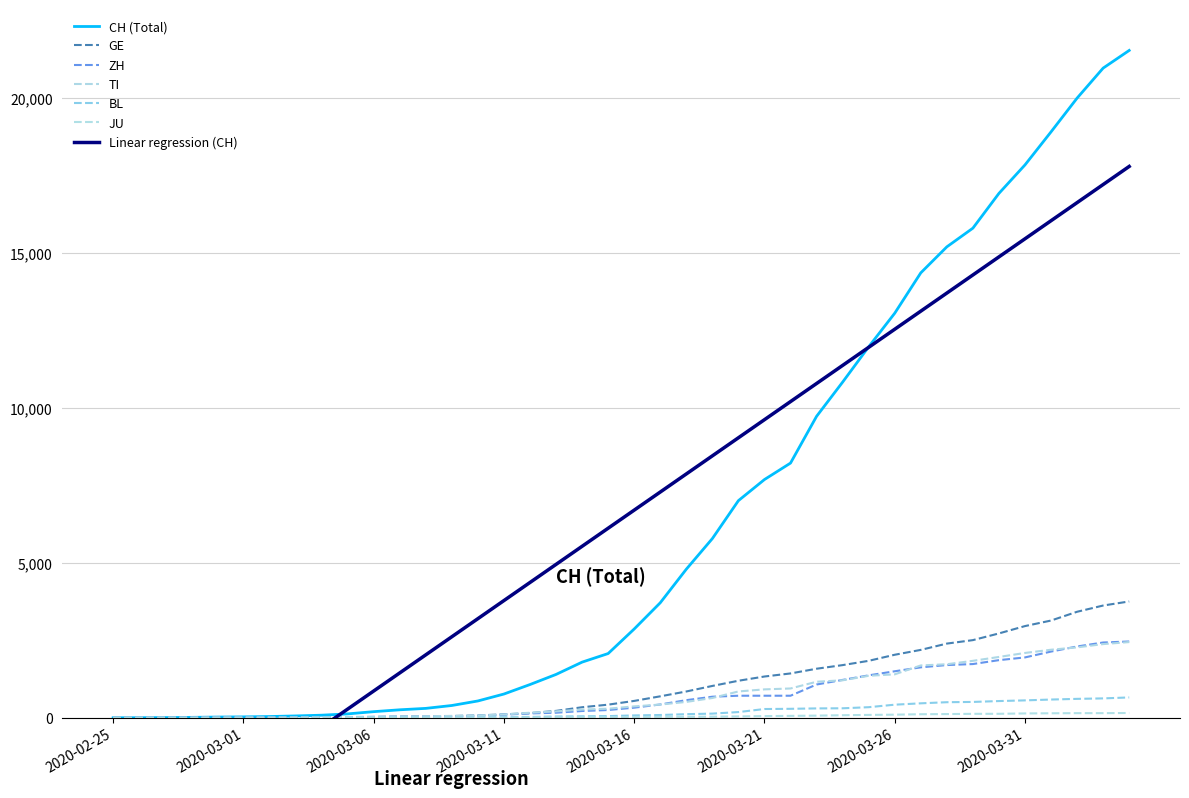

What is the difference between the maximum and second lowest values in the BL series?

656